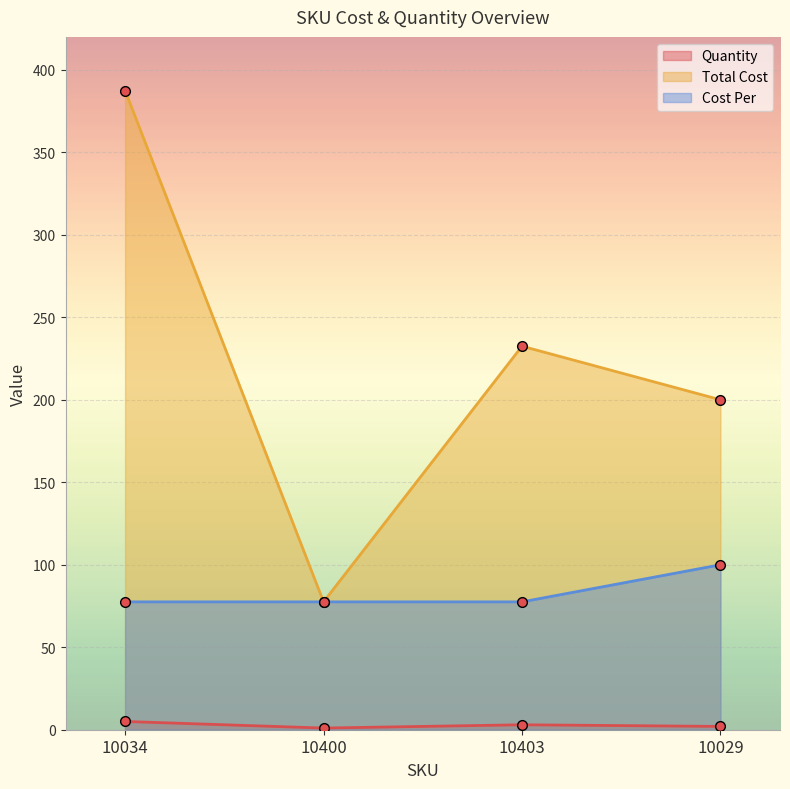

What is the difference between the highest and lowest values at 10034?

382.5